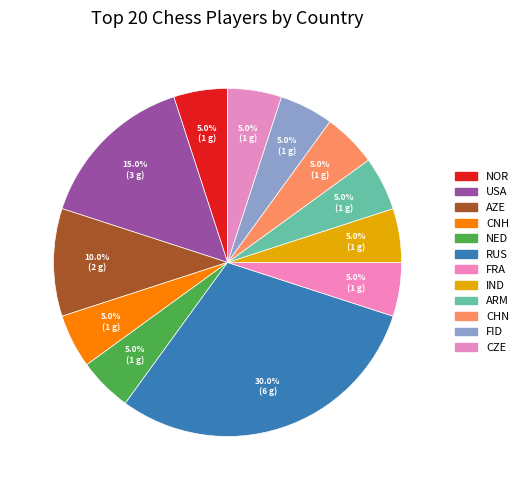

Combined, do NED and CHN account for over 50%?

No